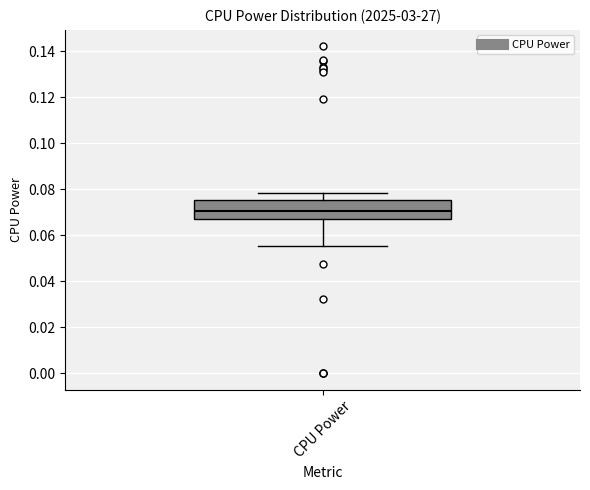

Transcribe this box plot: give where the median line is, the range the box spans, and where the two whiskers end, as read against the y-axis. The values are not printed on the chart, so give them approximately, as read against the axis.

median 0.070, box 0.068 to 0.076, whiskers 0.056 to 0.078